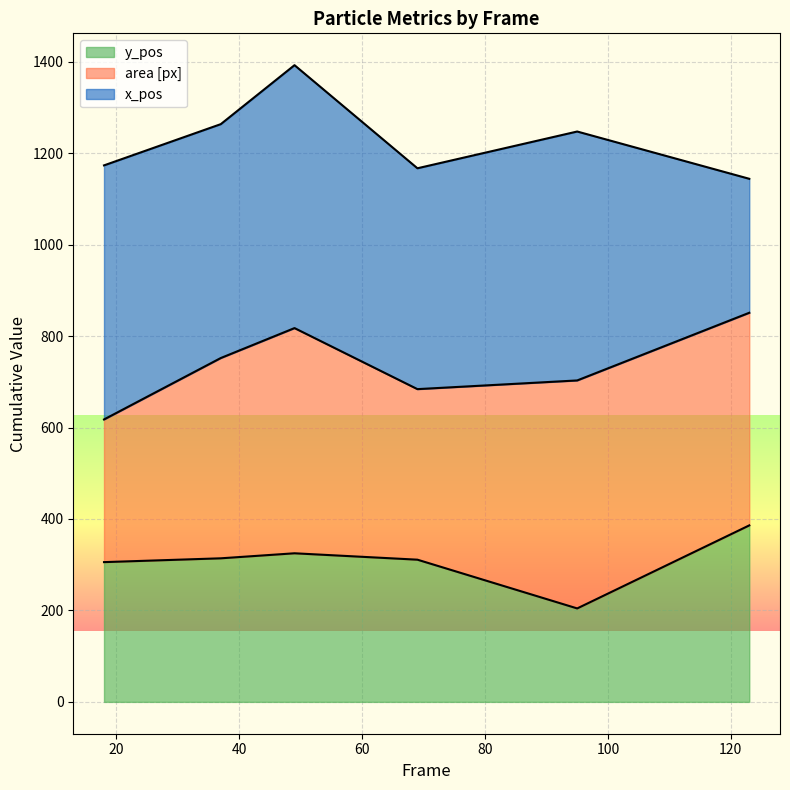

Count the number of data series in this chart.

3